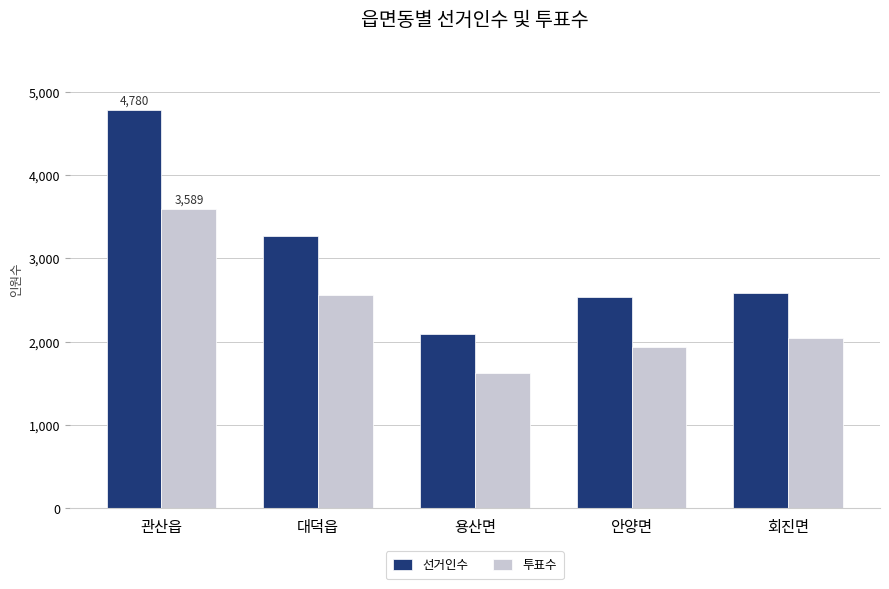

What is the maximum value shown in the chart?

4780